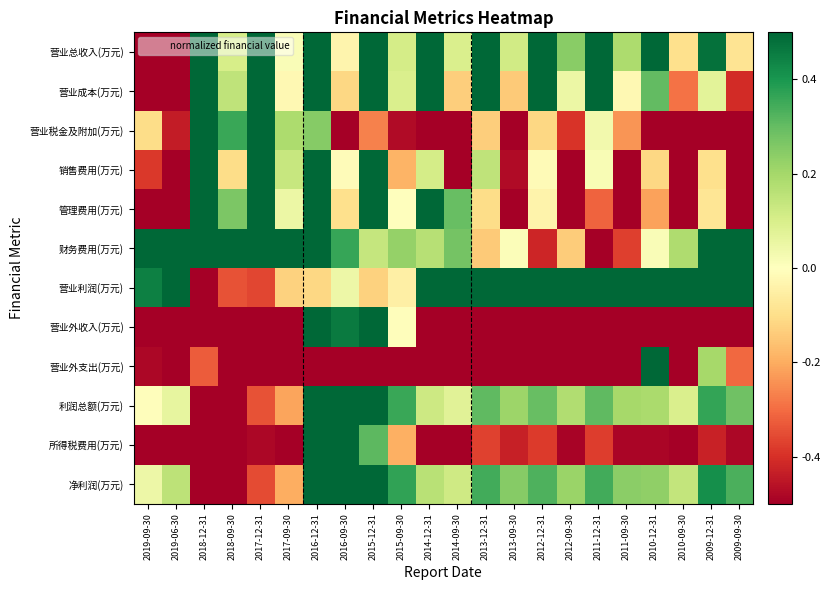

Which series has the largest total across all categories?

营业利润(万元)